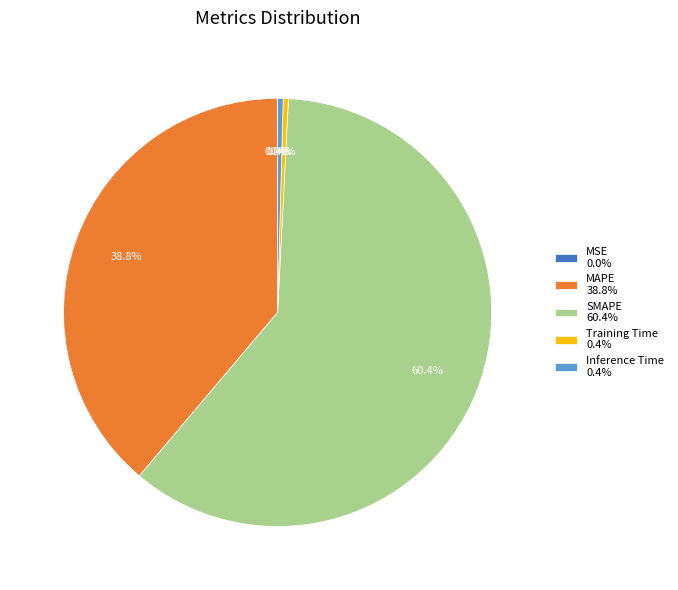

Does any single category account for the majority?

Yes